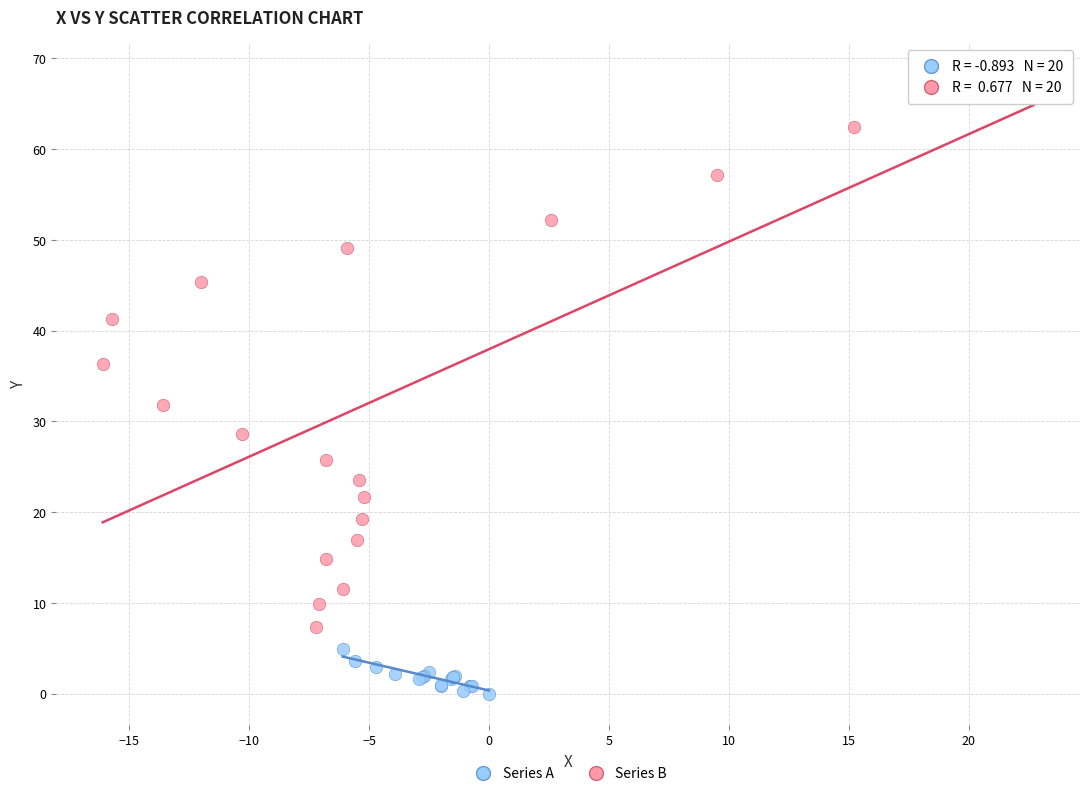

Which series reaches the maximum Y coordinate?

Series B